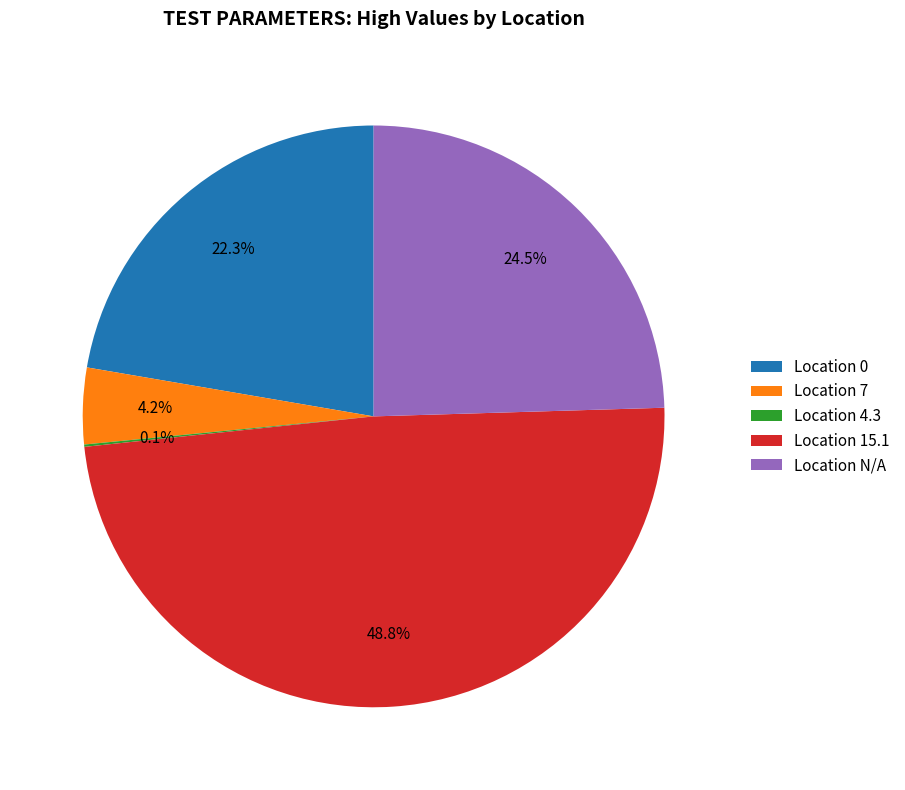

Does any single category account for the majority?

No